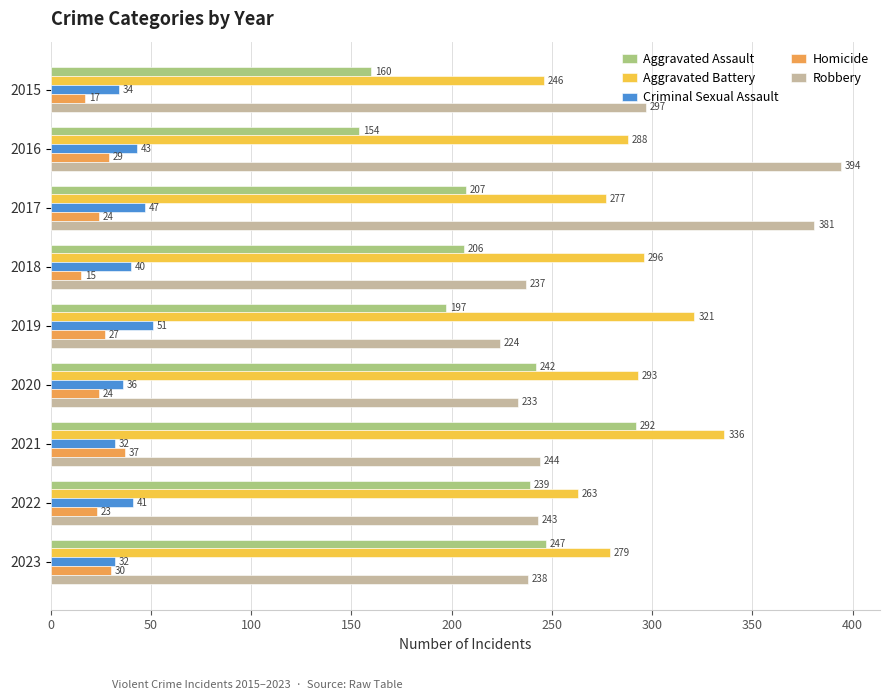

What is the sum of all Aggravated Battery values?

2599